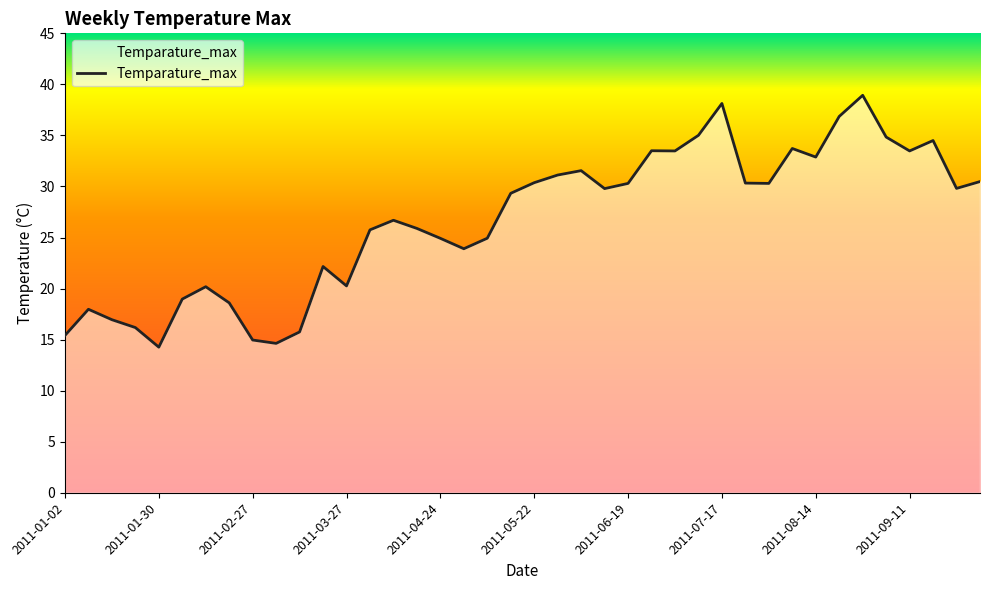

What is the difference between the maximum and minimum values?

24.7